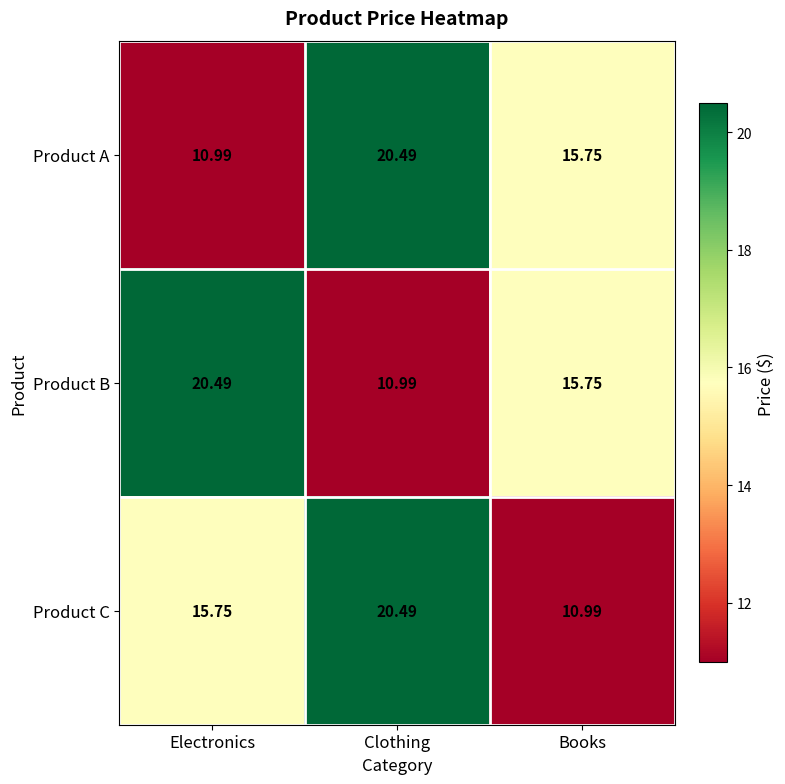

Rank the series at Electronics from lowest to highest value.

Product A, Product C, Product B